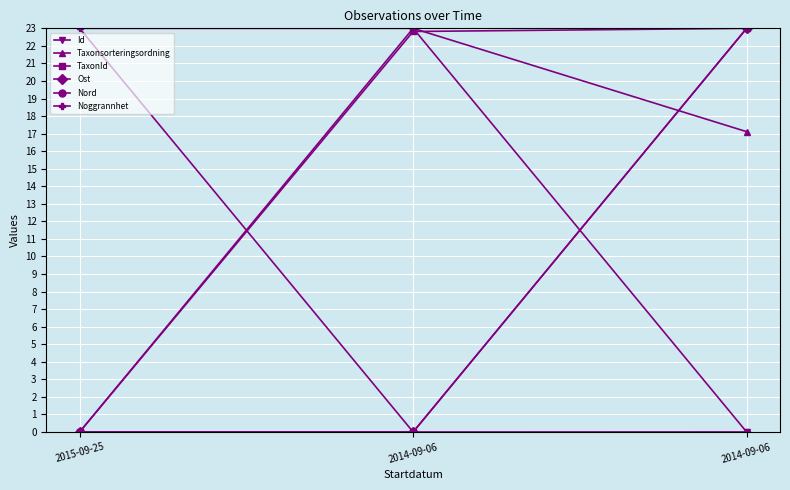

Is this an area chart (filled region under the line)?

No